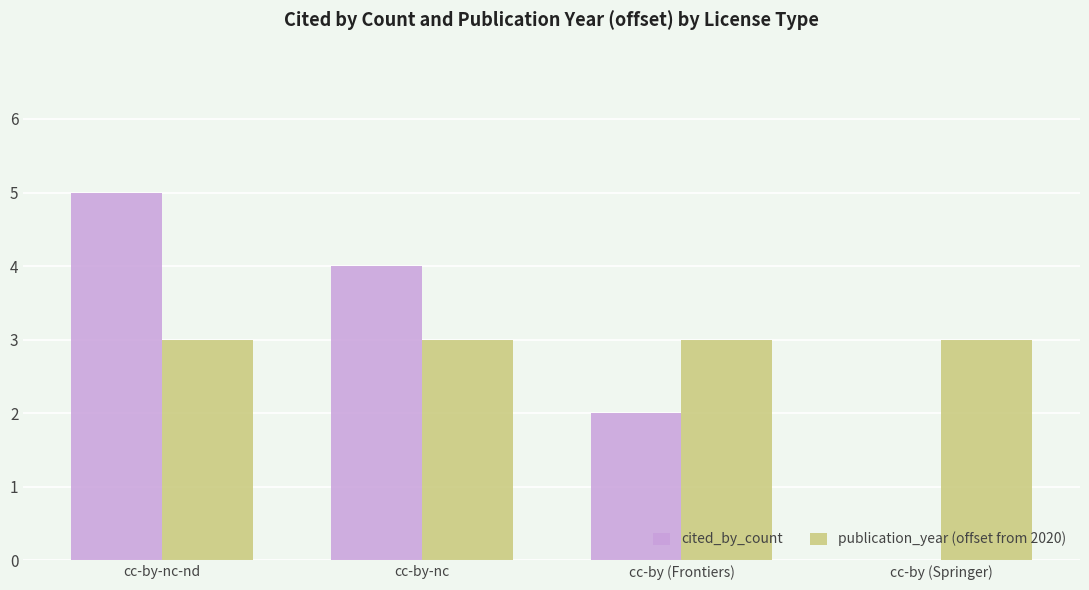

How many positive values does the cited_by_count series have?

3